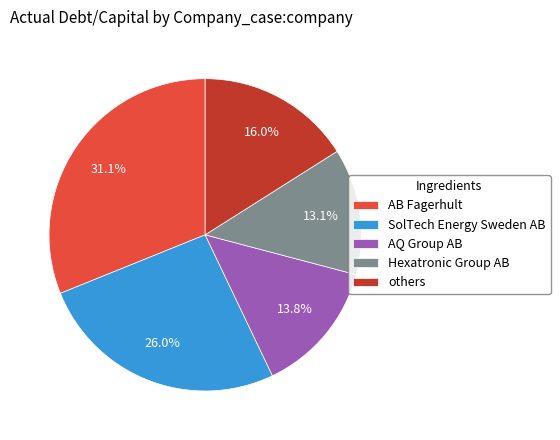

To the nearest percent, what portion does SolTech Energy Sweden AB represent?

26%